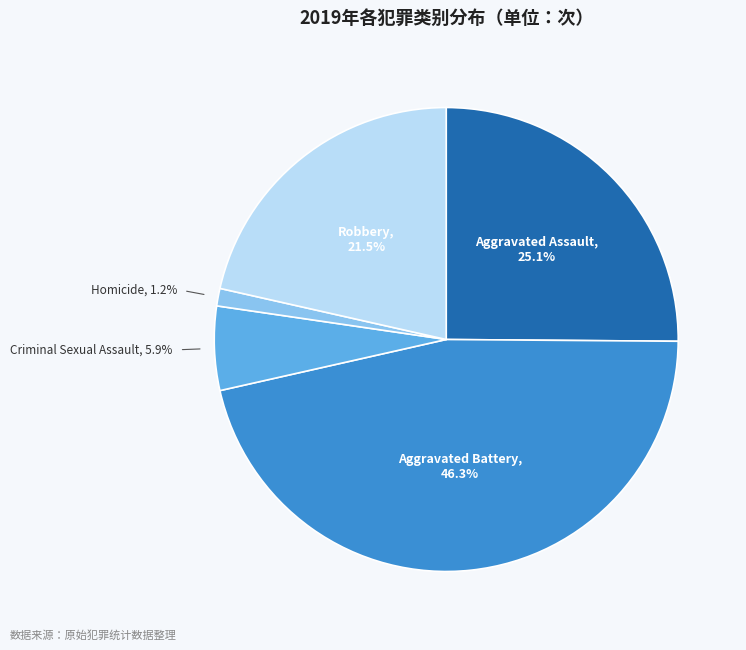

How many segments does this pie chart have?

5